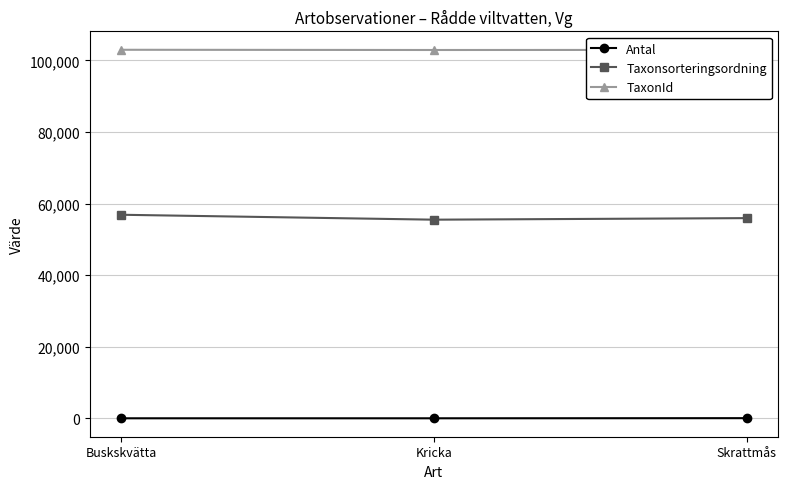

Rank the series by their average value, from highest to lowest.

TaxonId, Taxonsorteringsordning, Antal